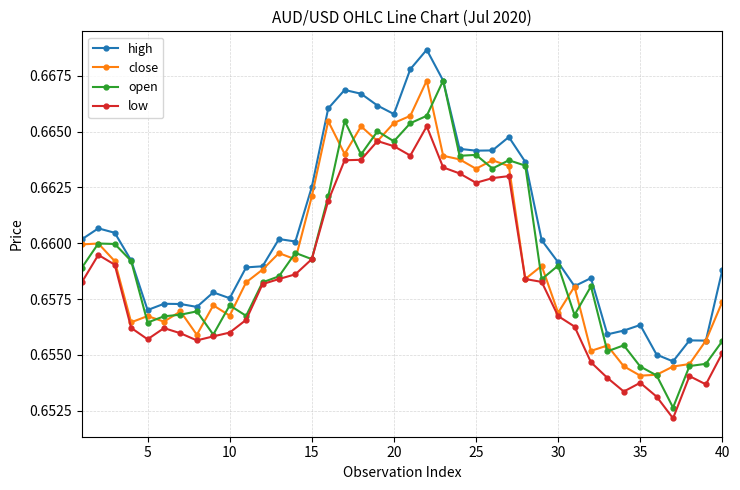

How many high values are between 0 and 1?

40